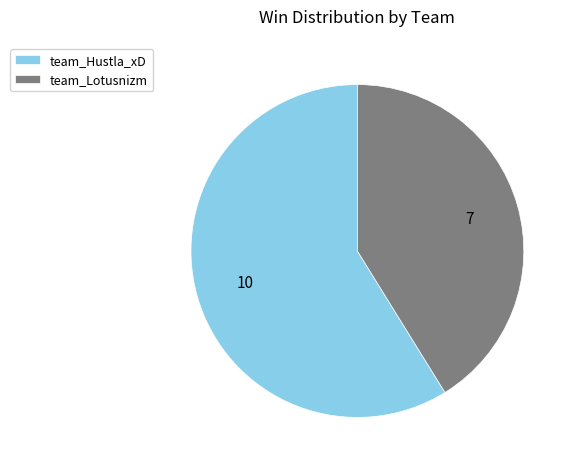

Is it true that team_Lotusnizm is 49% of the pie?

False